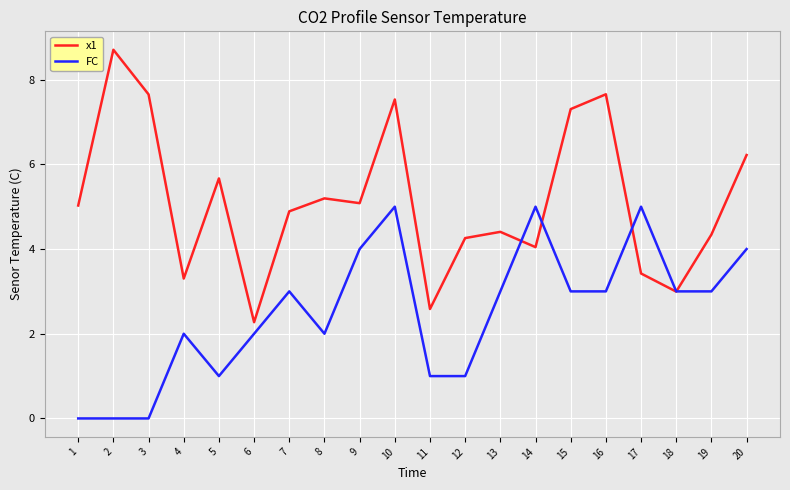

How many values in the x1 series exceed 5?

10